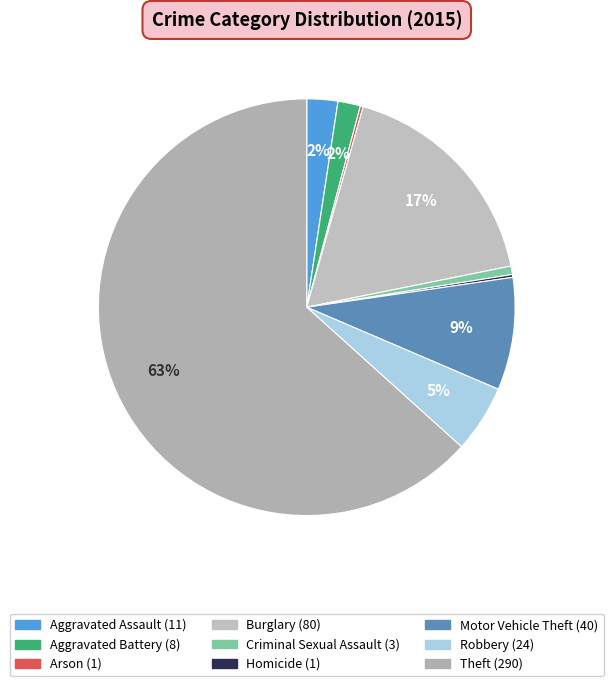

How many segments does this pie chart have?

9